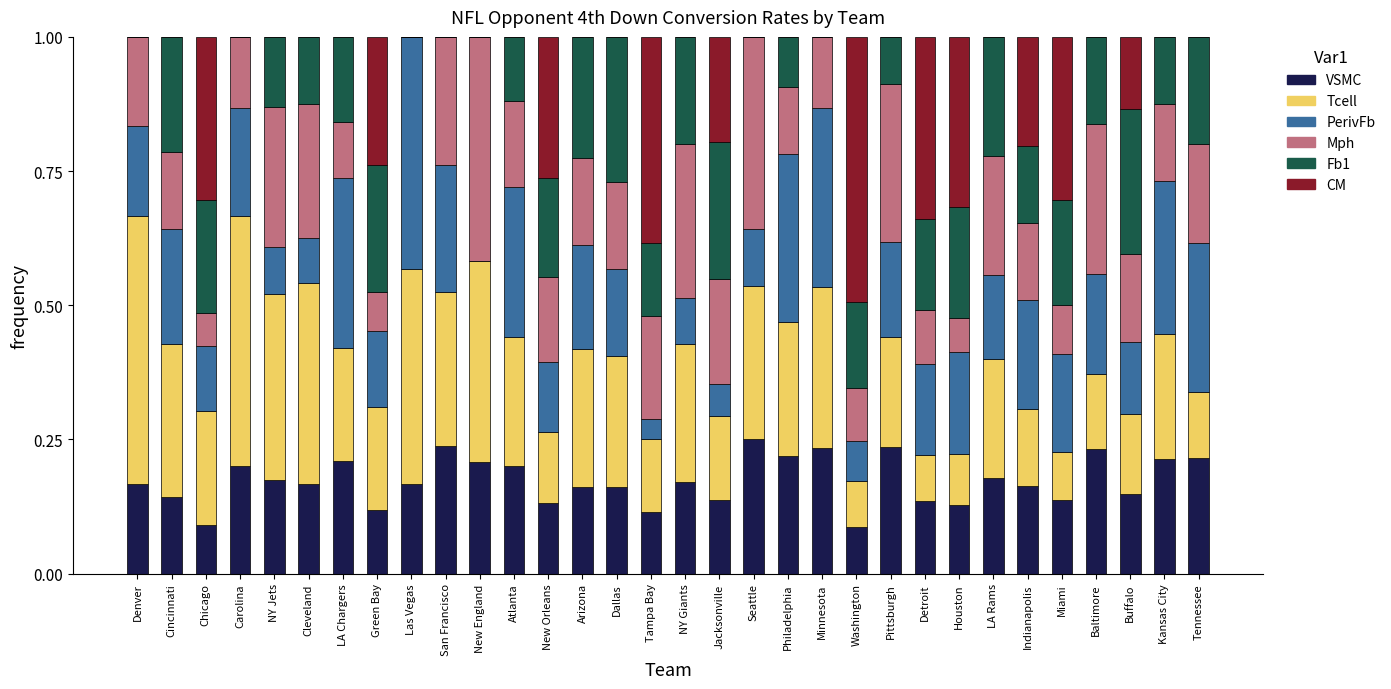

What is the sum of all VSMC values?

5.5